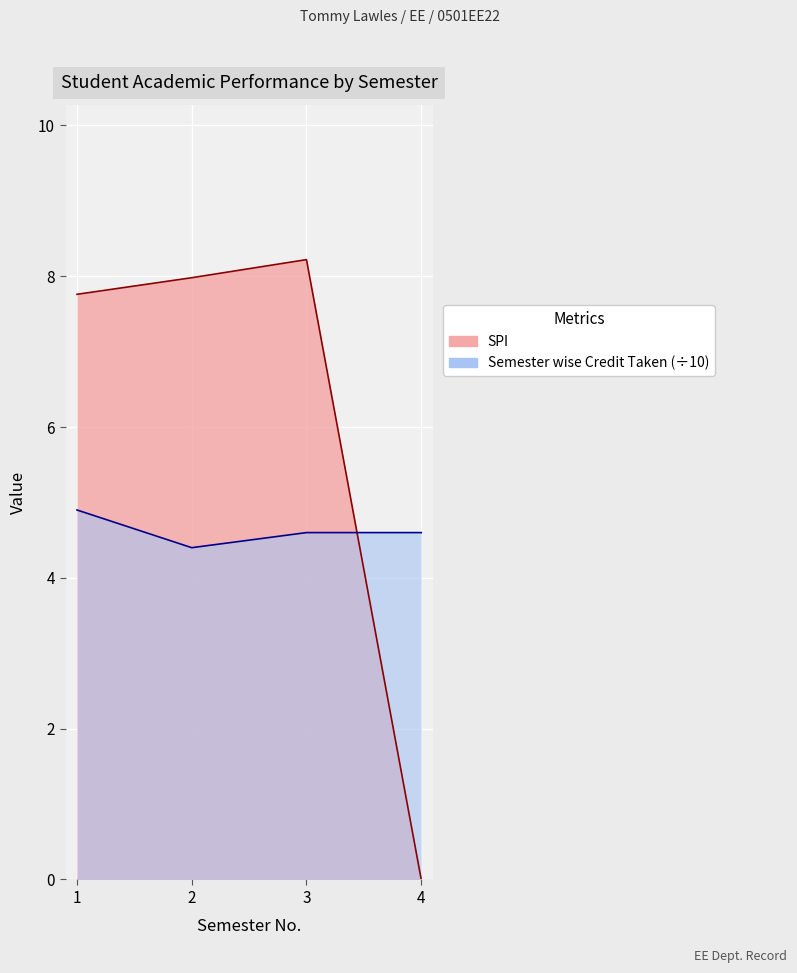

Where is SPI nearest to the value 4?

1